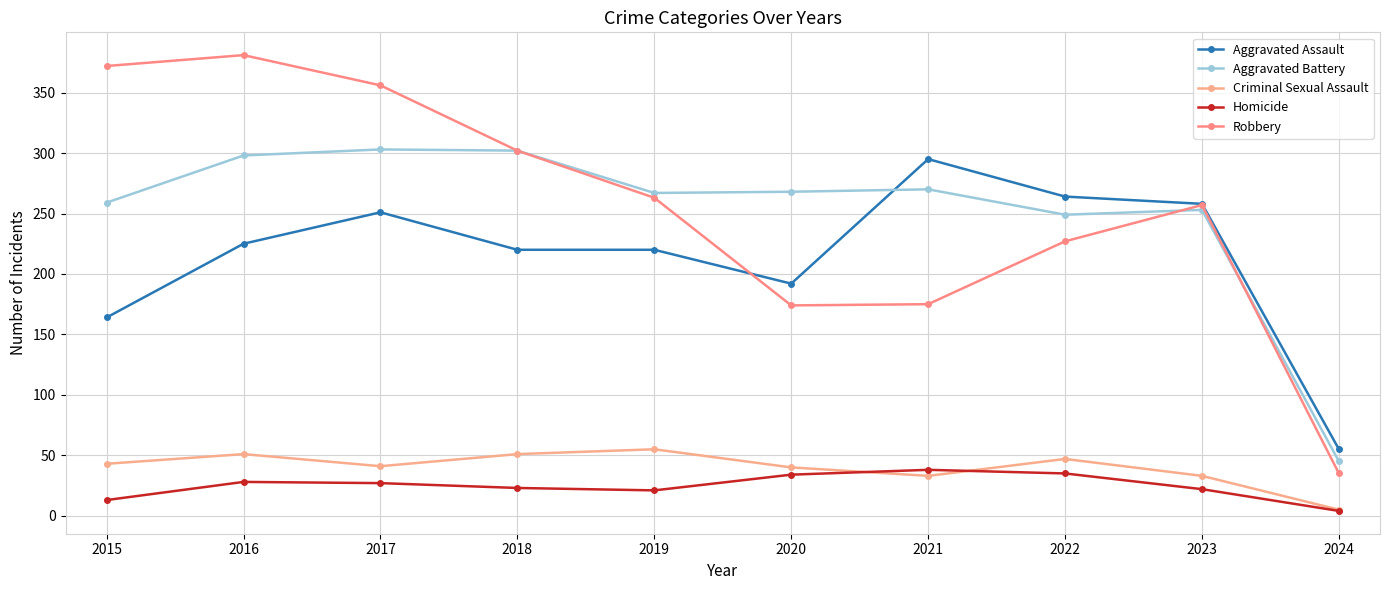

Rank the categories by Criminal Sexual Assault value from lowest to highest.

2024, 2021, 2023, 2020, 2017, 2015, 2022, 2016, 2018, 2019